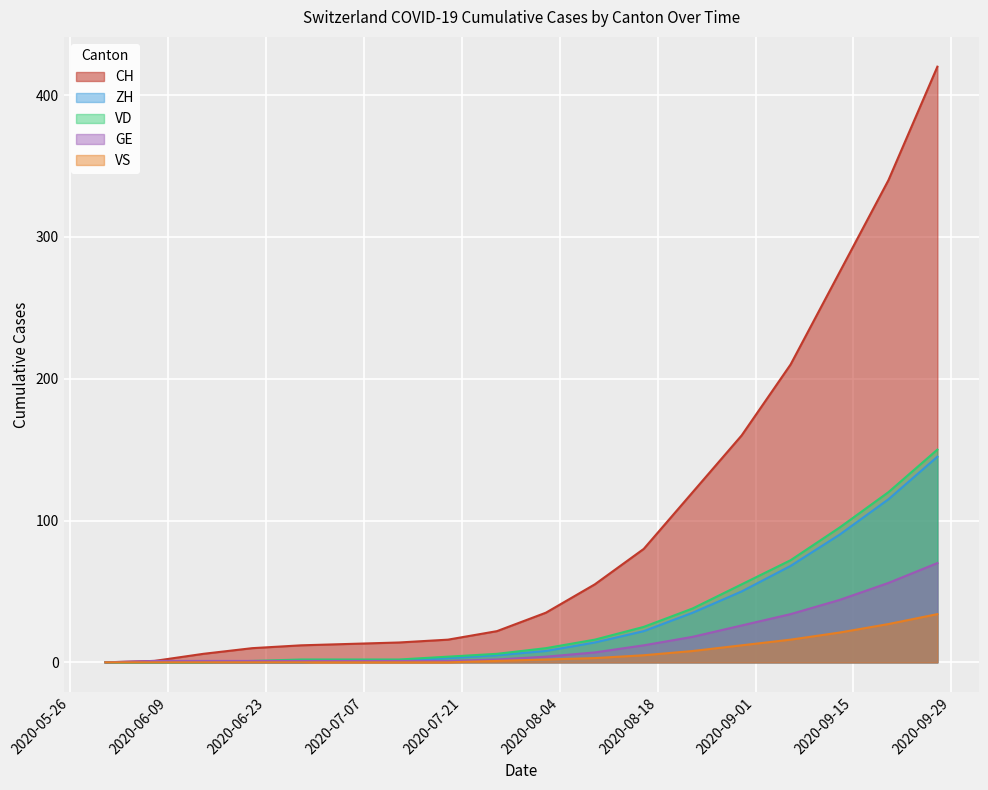

What position from the left is 2020-07-12?

7